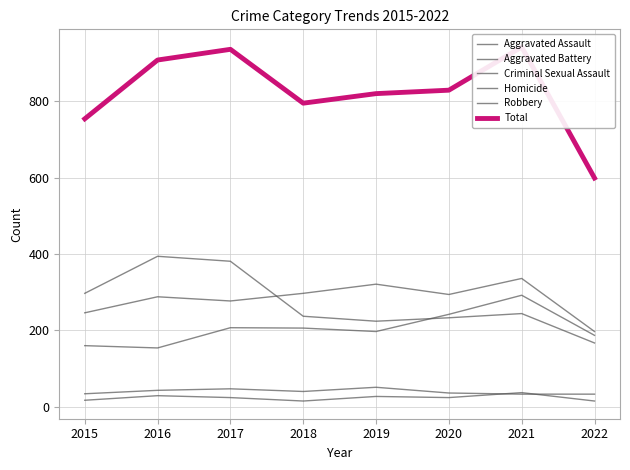

The Homicide series shows 15 at 2022. True or false?

True